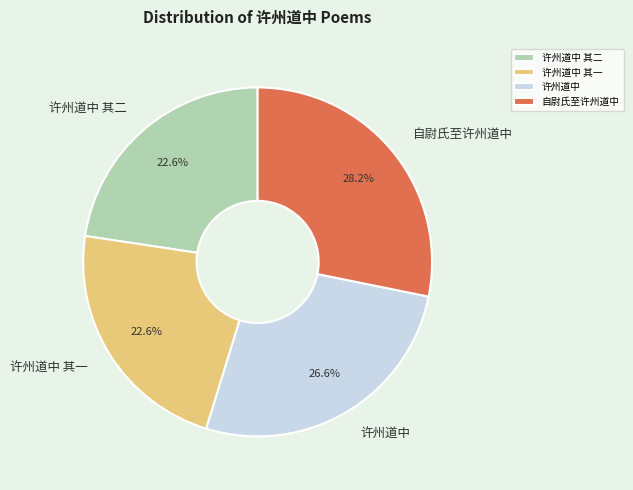

To the nearest percent, what is the difference between the 许州道中 其二 and 自尉氏至许州道中 slice percentages?

6%